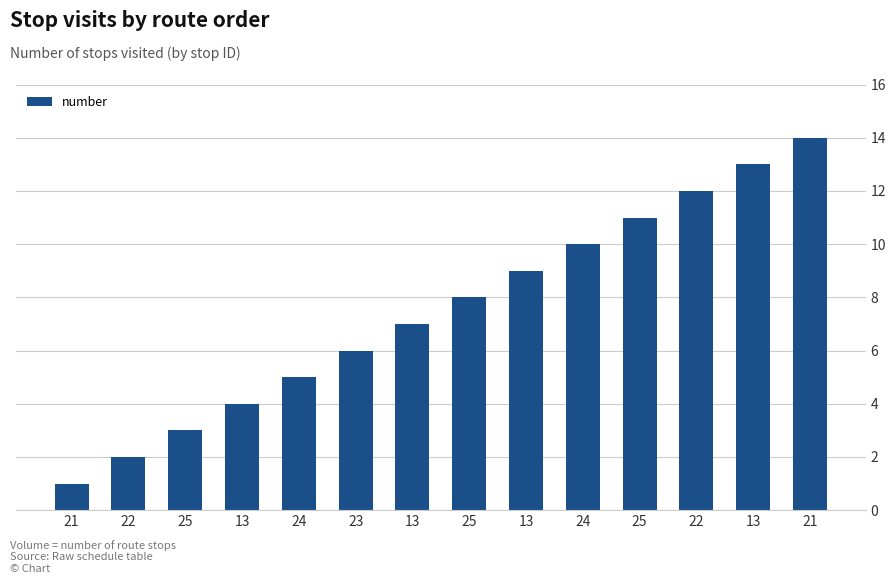

Count the number of data series in this chart.

1